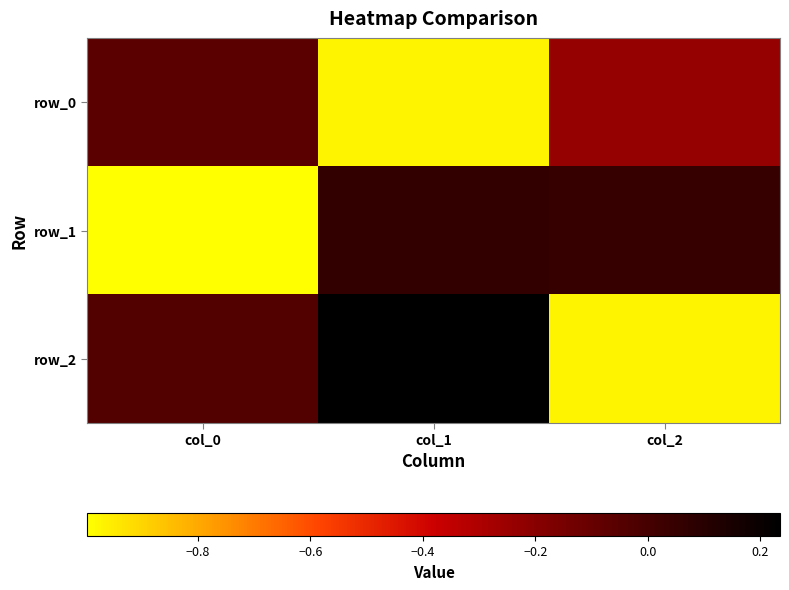

How many series are shown in this chart?

3